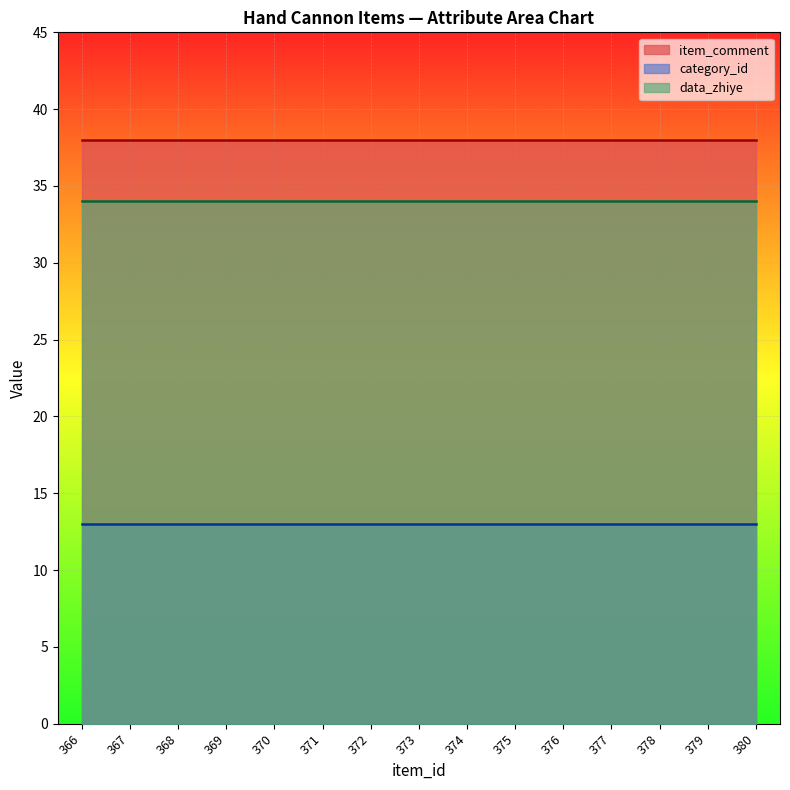

List the series in order of their peak value, highest first.

item_comment, data_zhiye, category_id